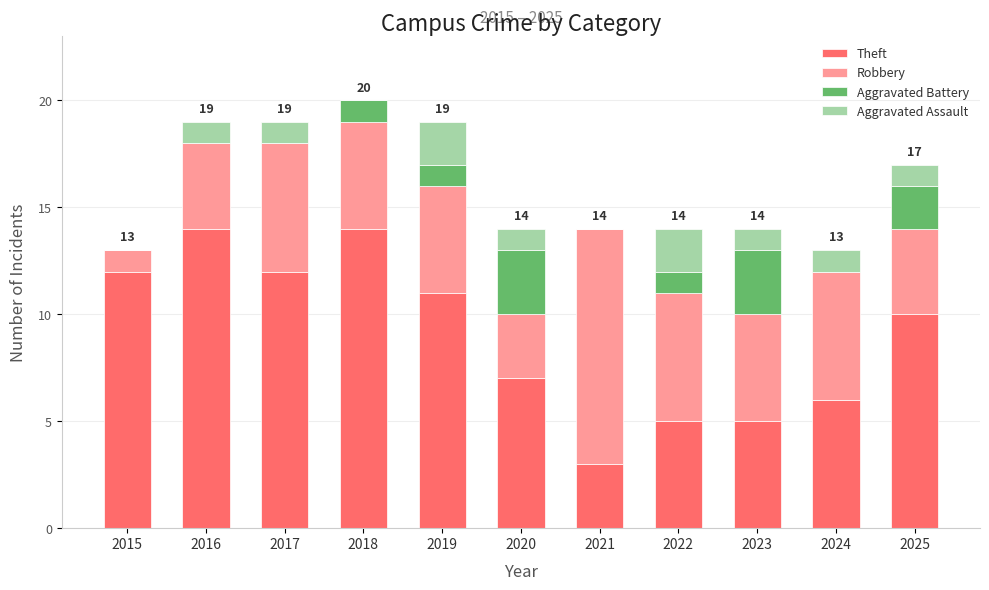

What is the highest value of the Theft series?

14